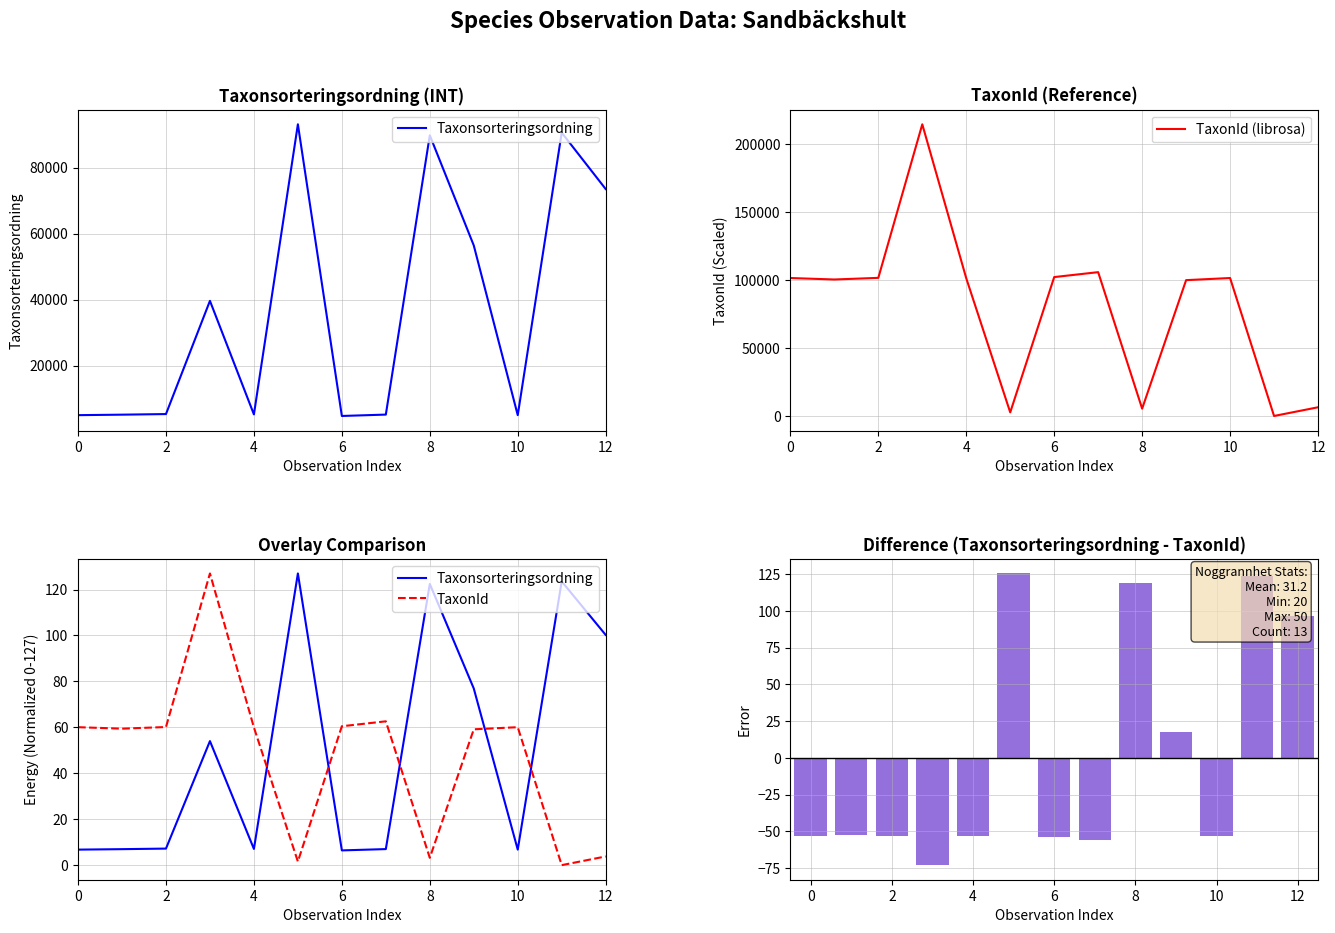

Are the bars horizontal?

No